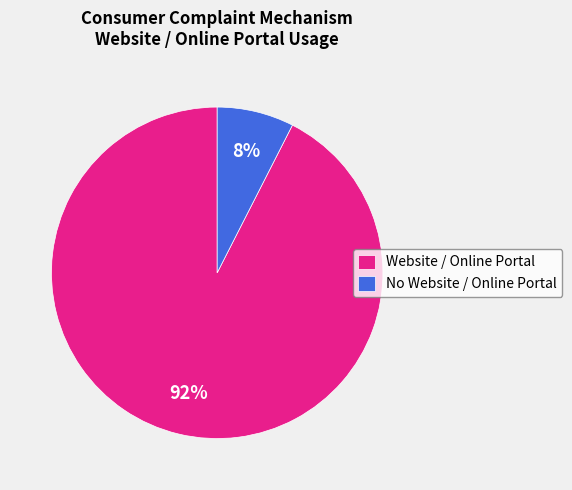

How many segments does this pie chart have?

2